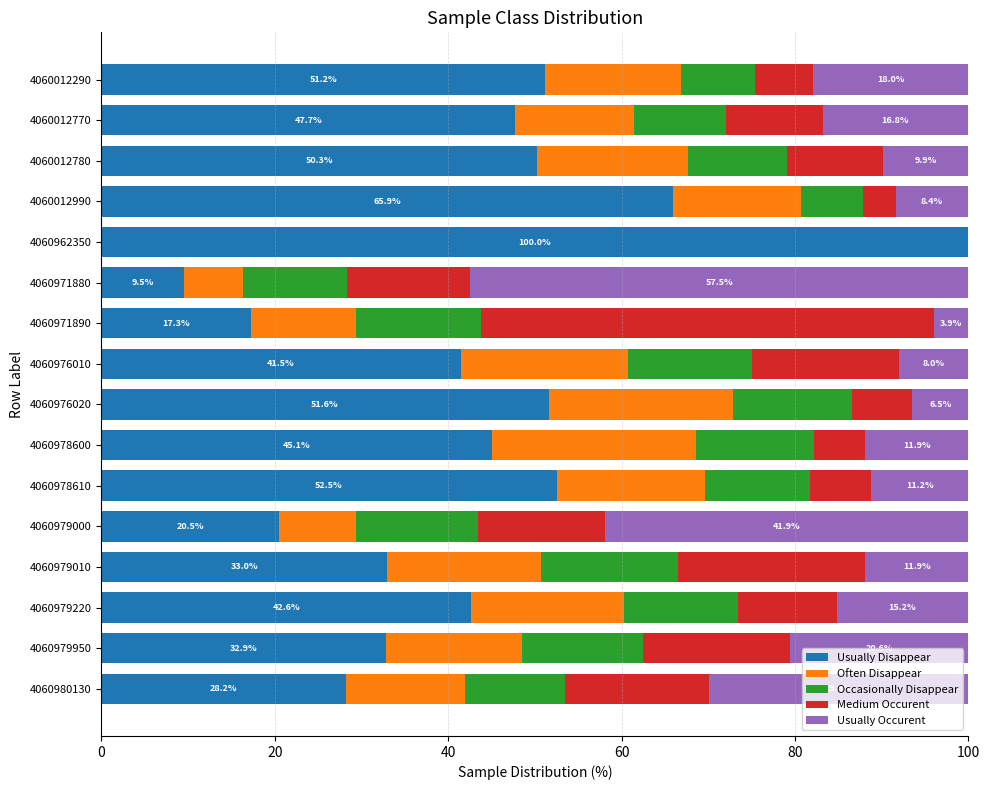

Where is Usually Disappear nearest to the value 54?

4060978610